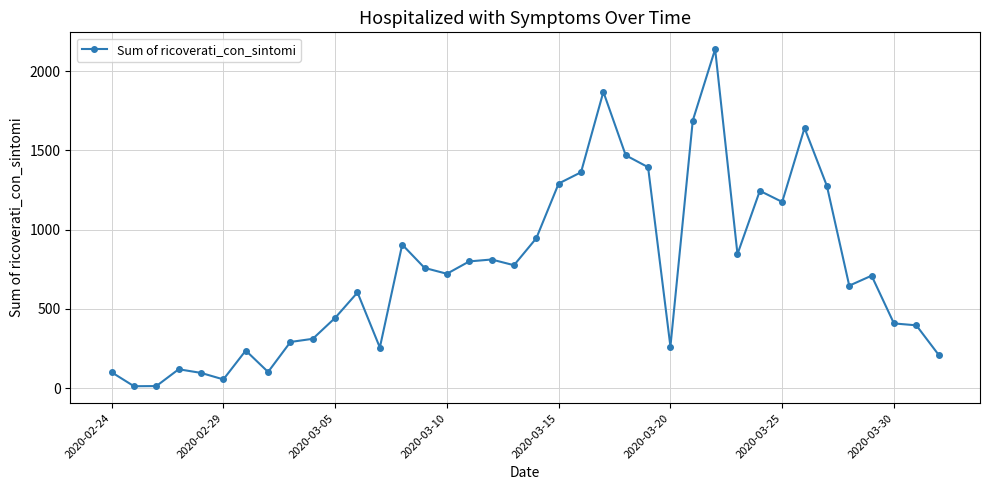

True or false: the data has more than 1 interior local peaks.

True